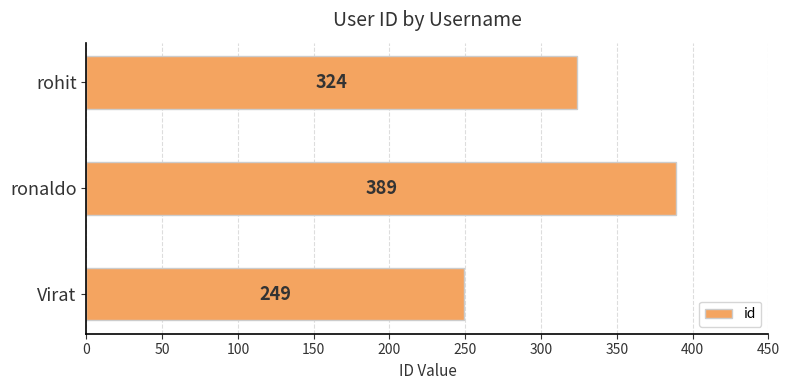

List the labels in order of value, smallest first.

Virat, rohit, ronaldo